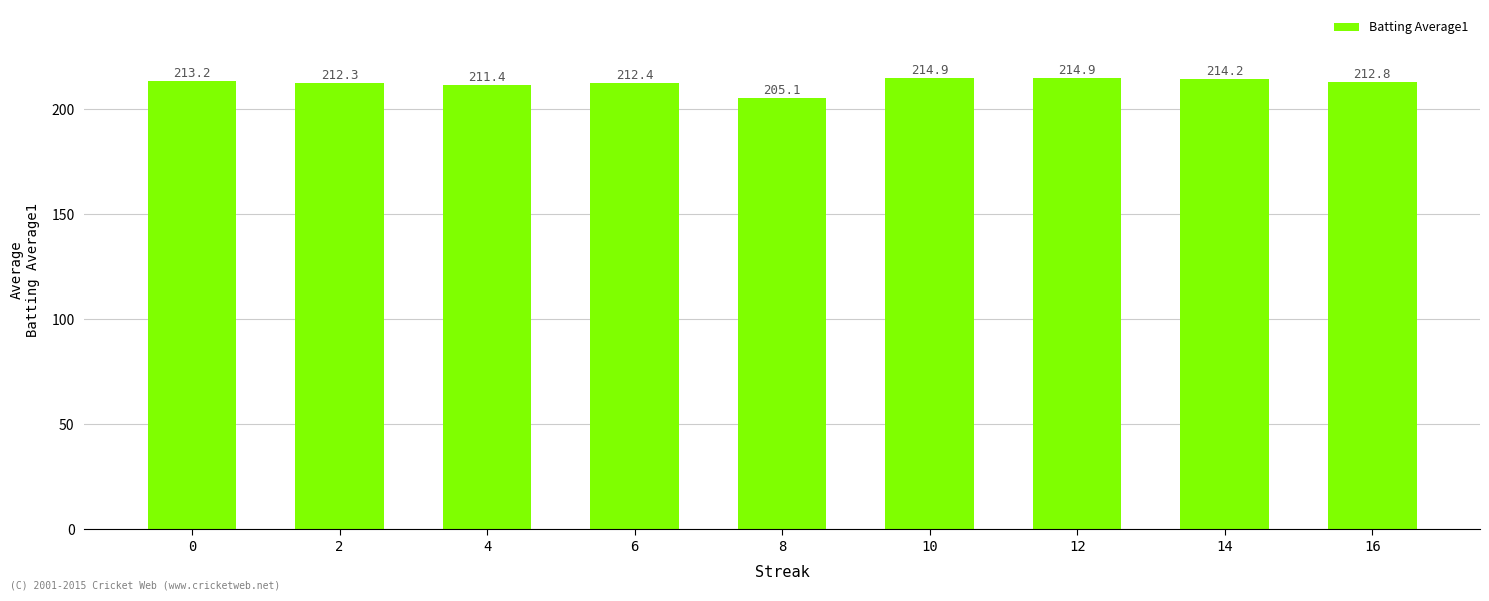

Reading right to left, list all the values displayed in this chart.

212.8	214.2	214.9	214.9	205.1	212.4	211.4	212.3	213.2